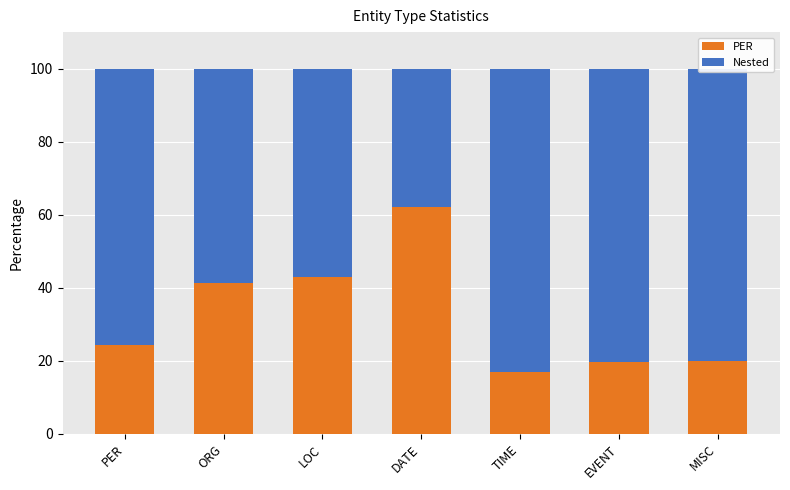

What is the approximate value of PER at TIME?

16.8